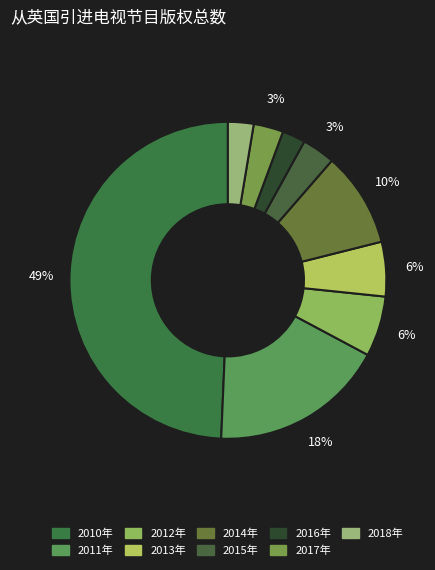

Count the number of slices in the pie.

9